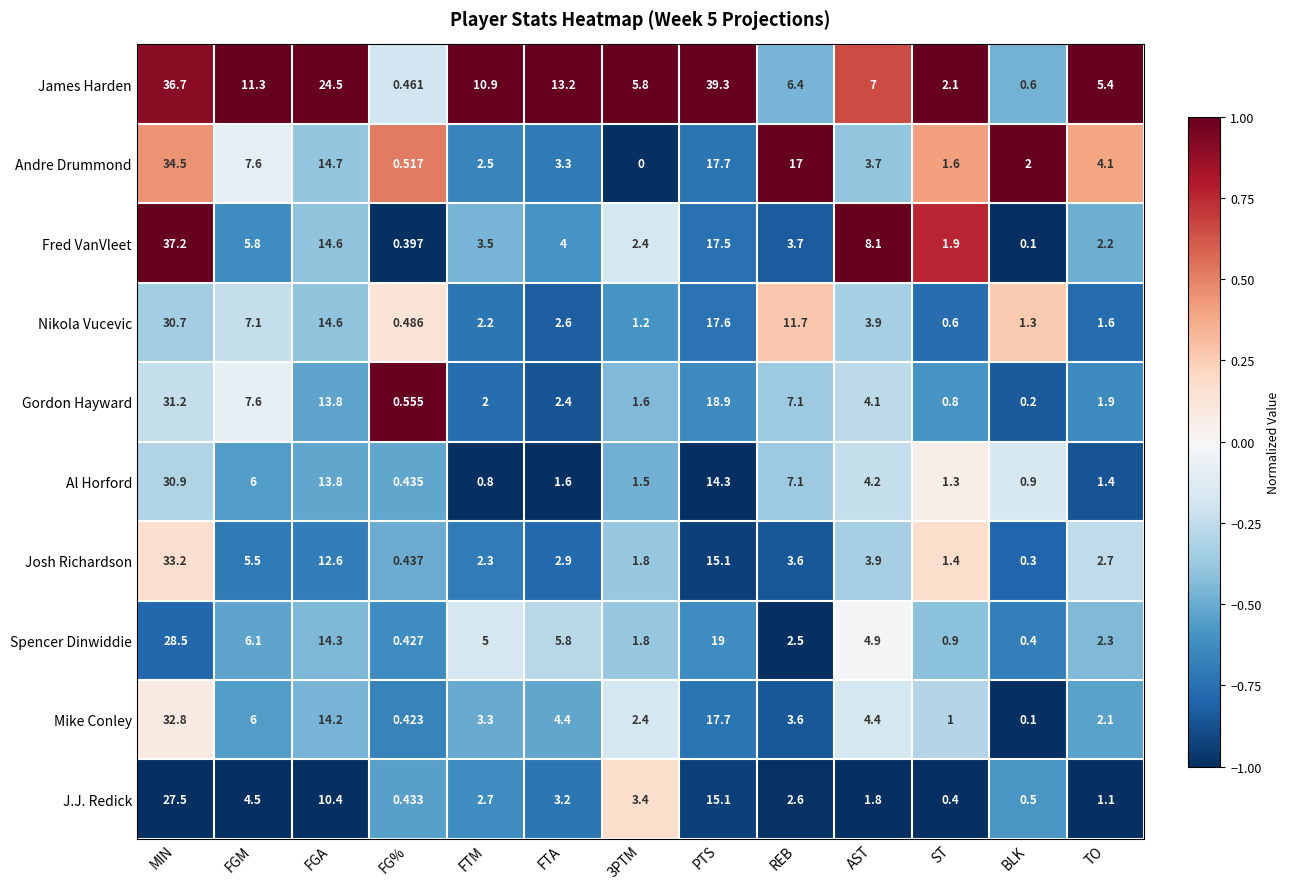

Rank the series at ST from lowest to highest value.

J.J. Redick, Nikola Vucevic, Gordon Hayward, Spencer Dinwiddie, Mike Conley, Al Horford, Josh Richardson, Andre Drummond, Fred VanVleet, James Harden